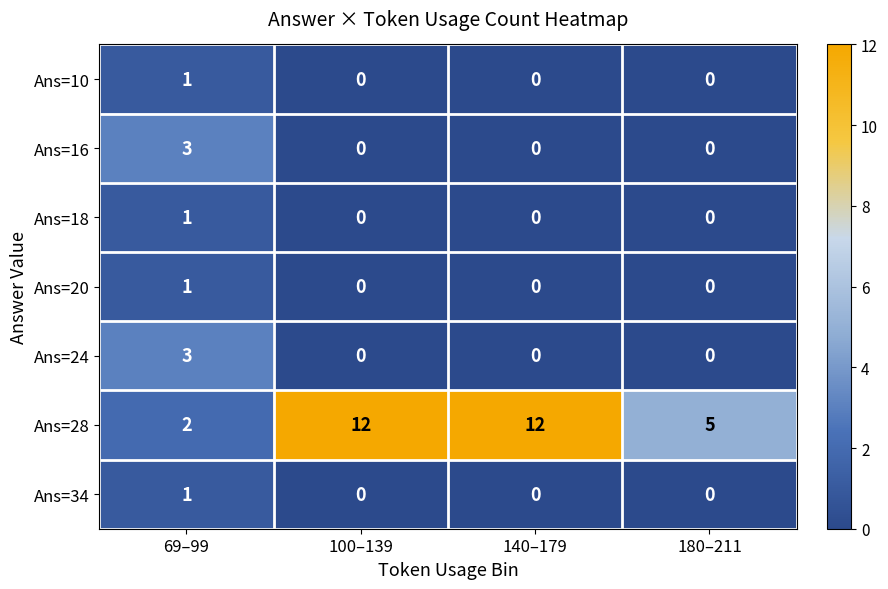

What is the greatest value displayed?

12